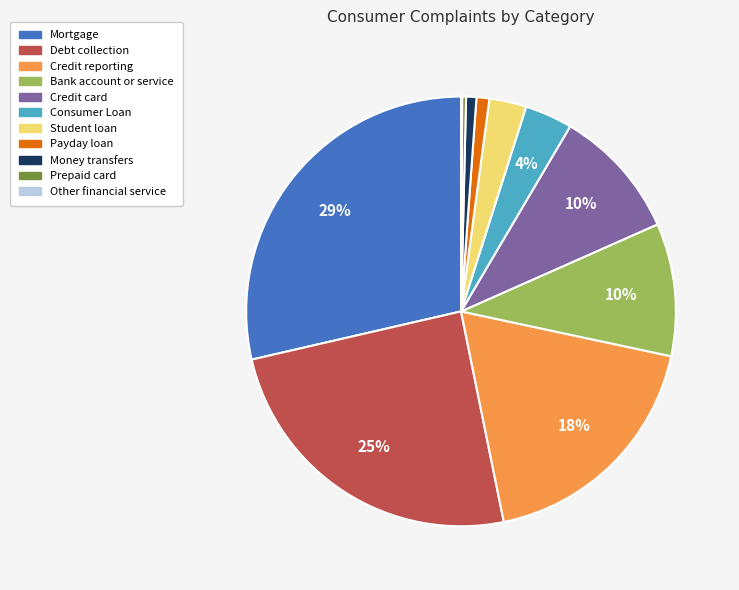

Which has a higher value, Student loan or Debt collection?

Debt collection